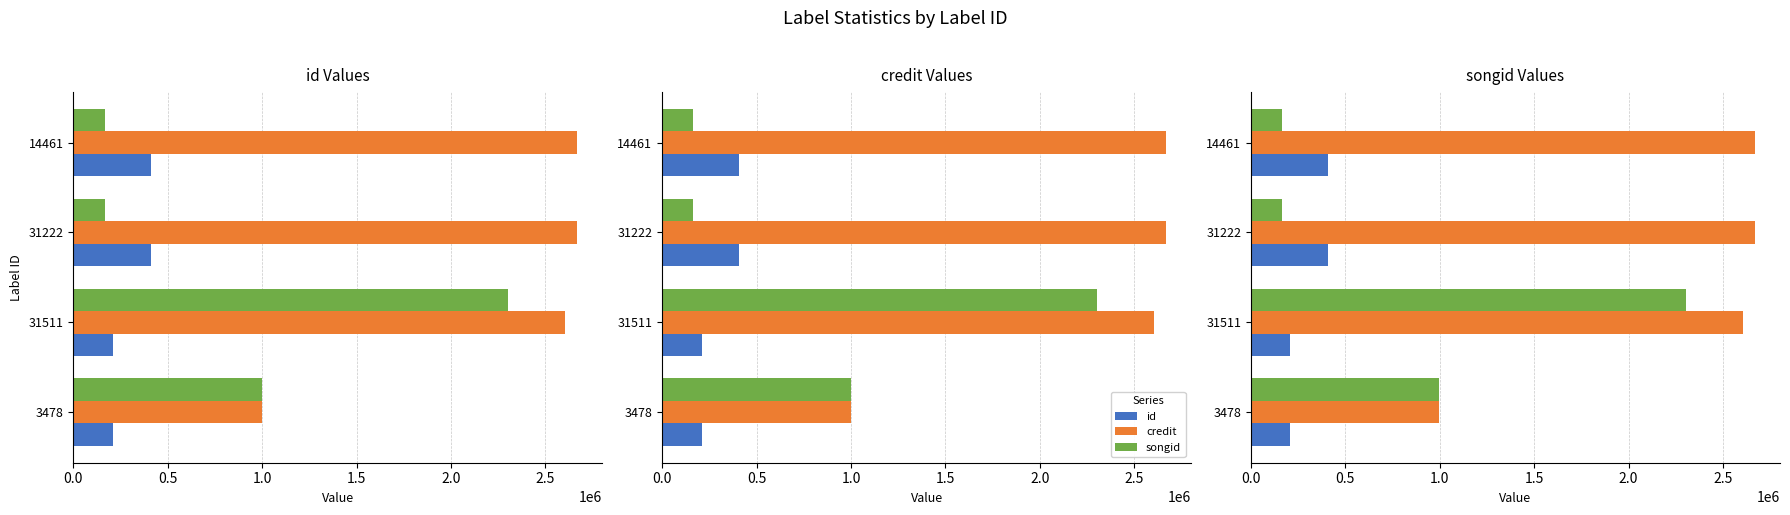

What position from the right is 31511?

3